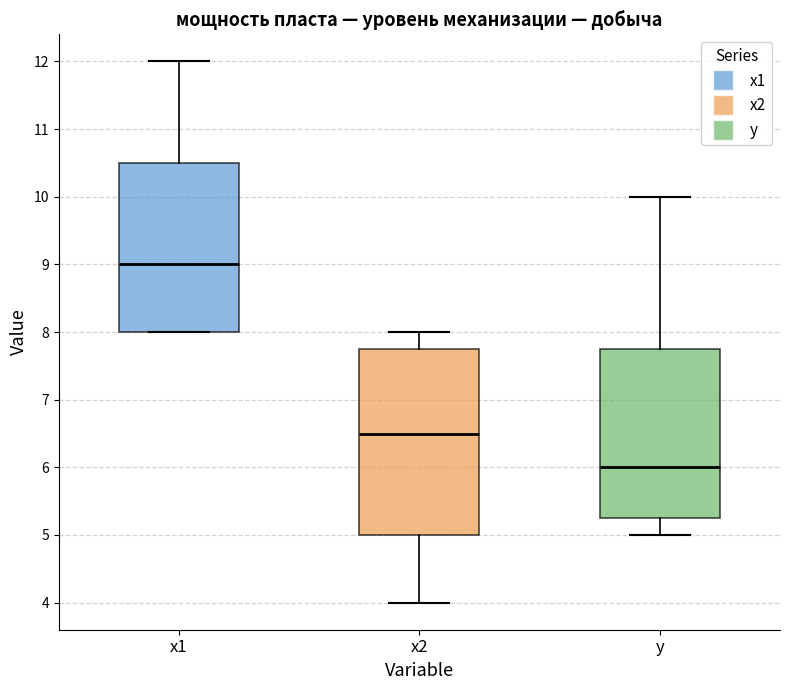

Which box has the highest median line?

x1